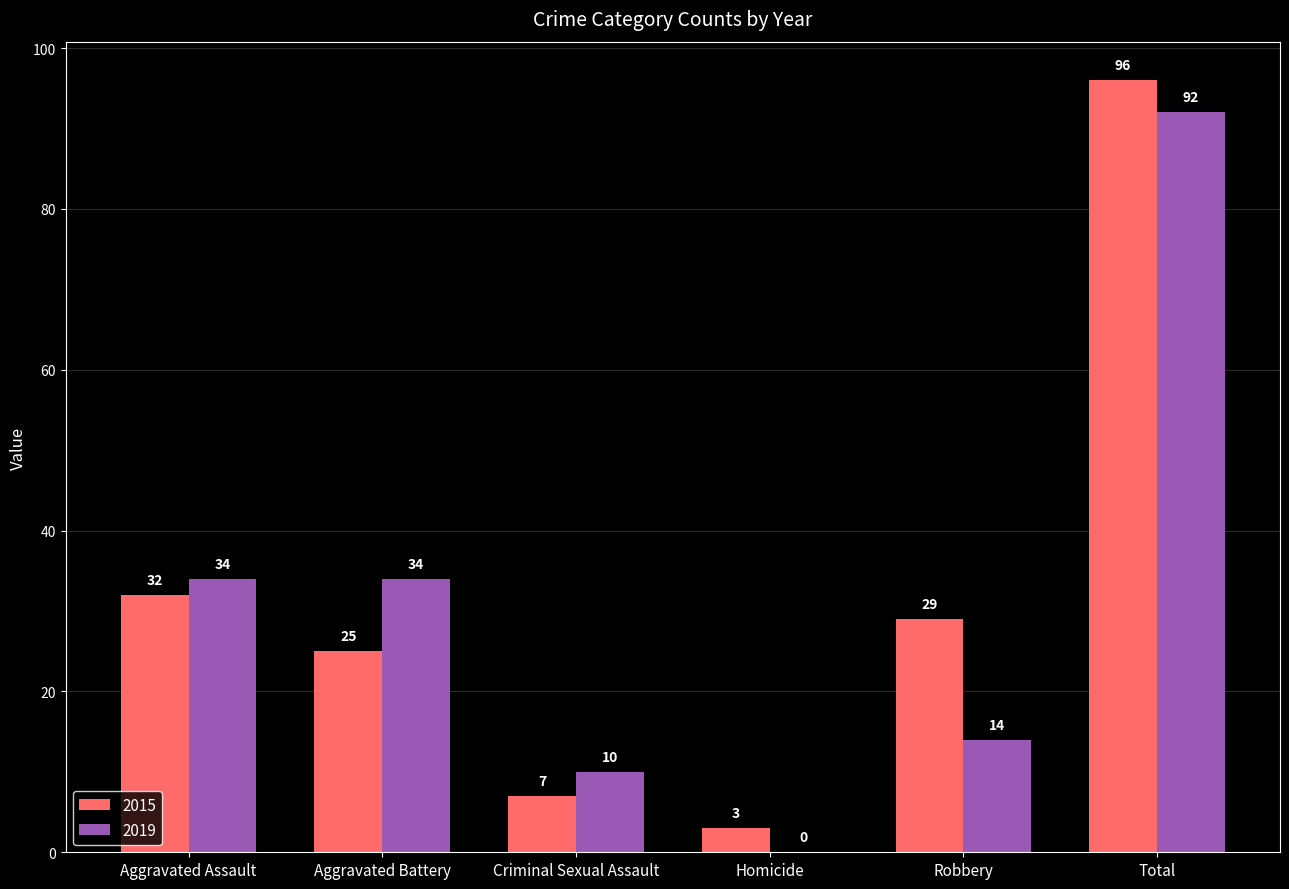

At which label is 2015 closest to 49?

Aggravated Assault